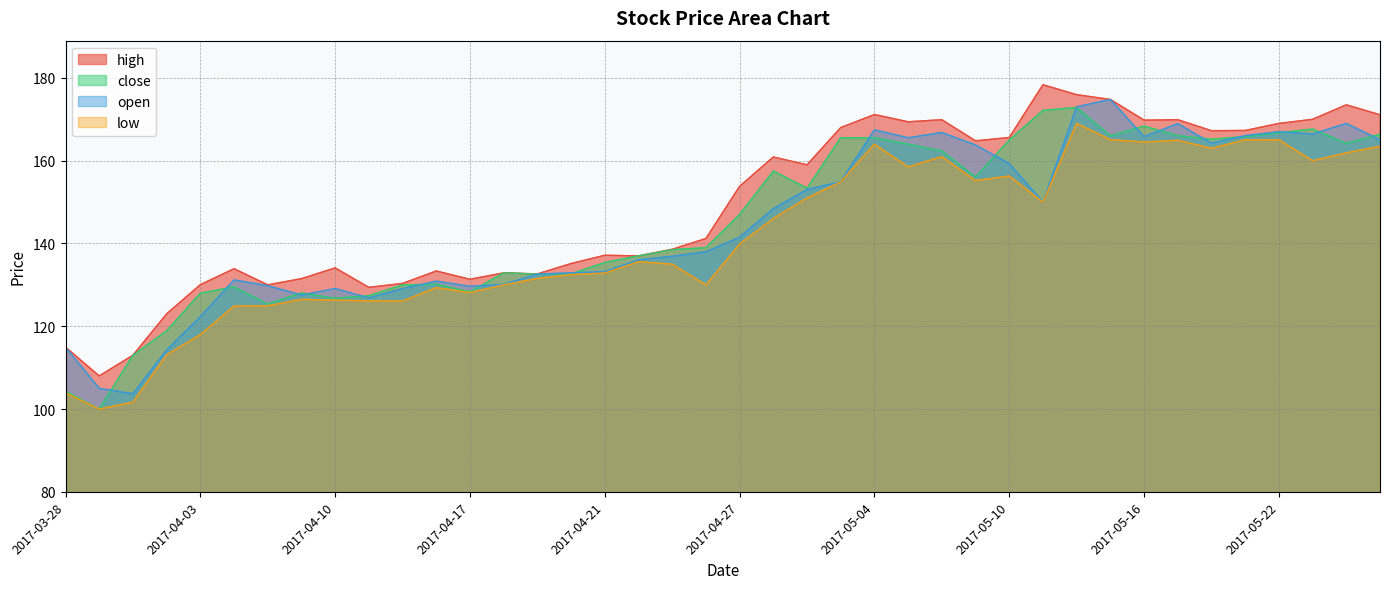

The value of low at 2017-05-17 is 164.9. True or false?

True